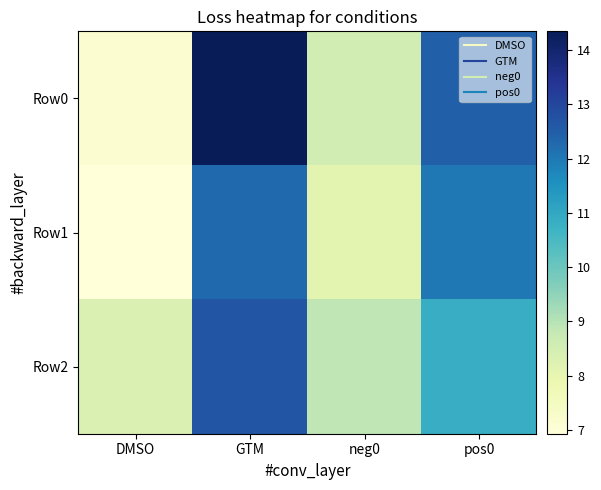

At pos0, list the series in order from largest to smallest.

Row0, Row1, Row2